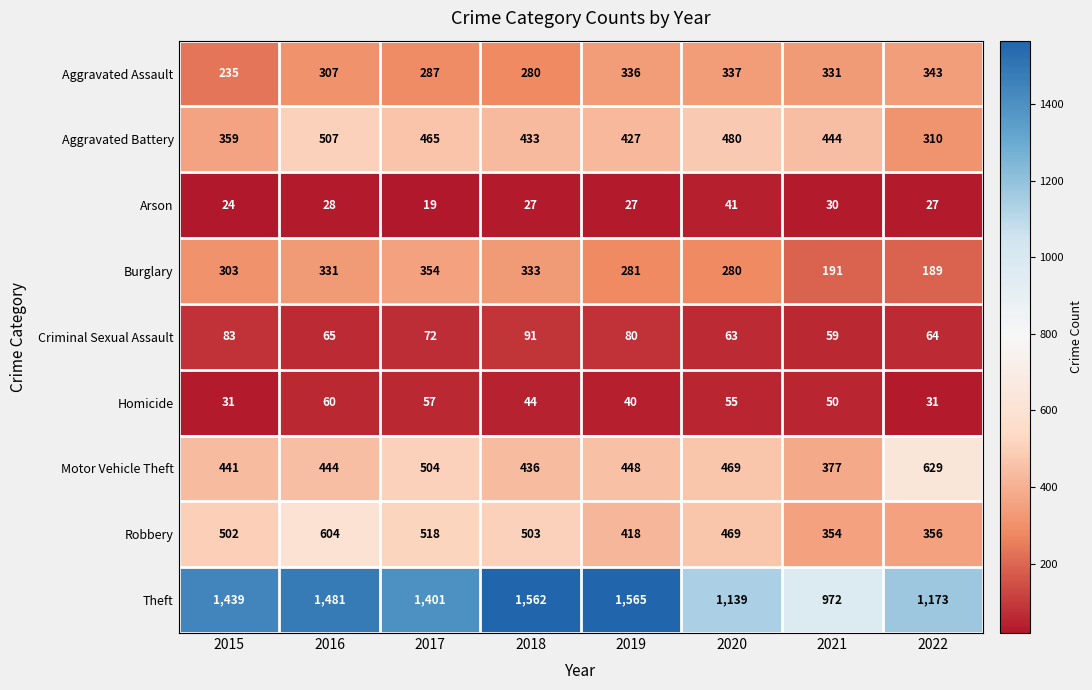

Rank the series by their maximum value, from highest to lowest.

Theft, Motor Vehicle Theft, Robbery, Aggravated Battery, Burglary, Aggravated Assault, Criminal Sexual Assault, Homicide, Arson